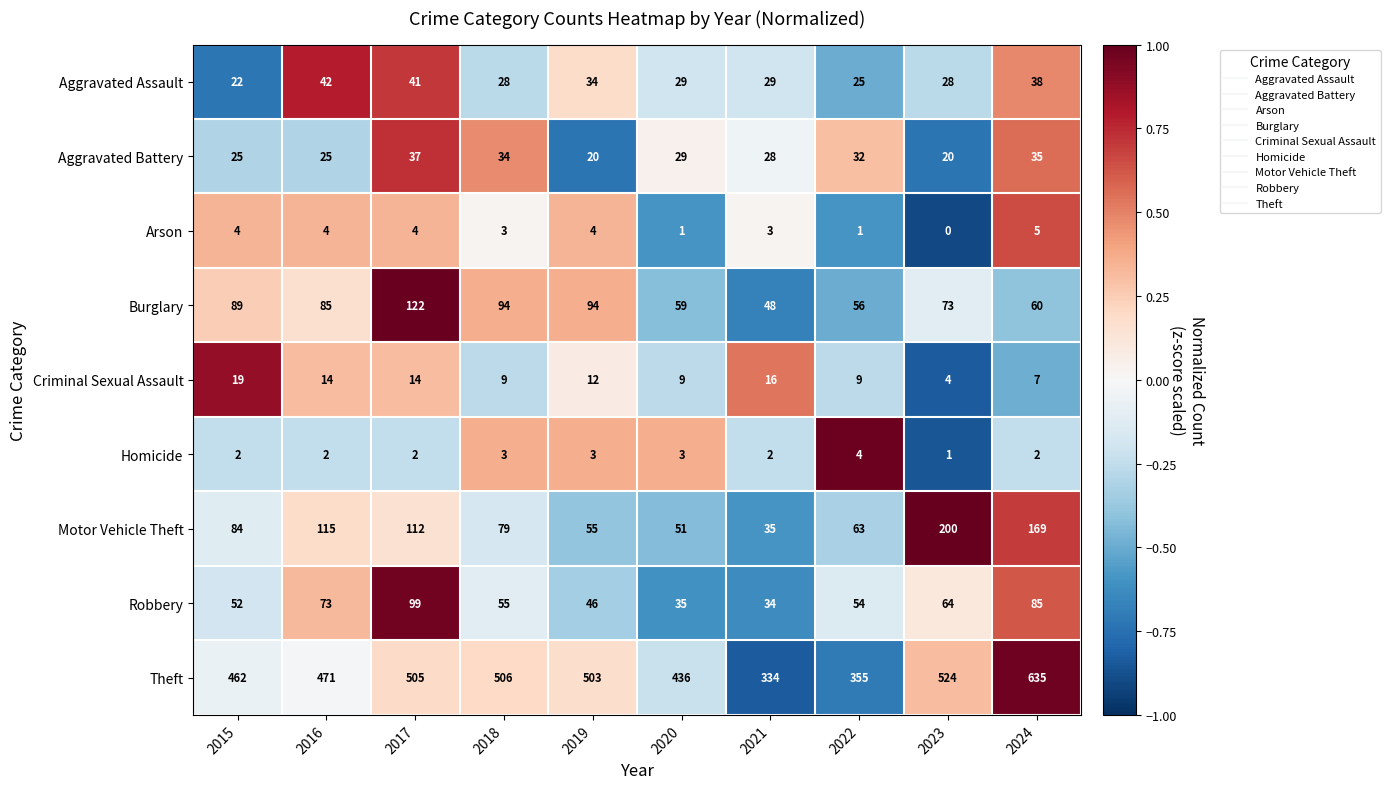

What is the spread (max minus min) of values at 2024?

633